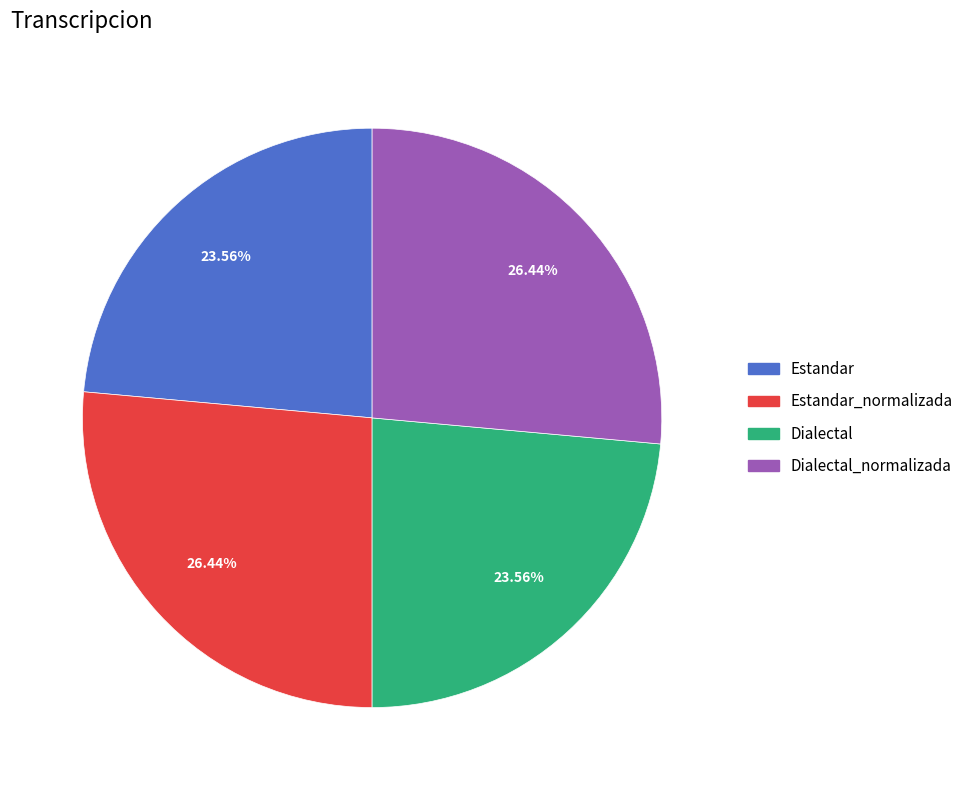

To the nearest percent, what is the combined percentage of Dialectal_normalizada and Estandar_normalizada?

53%